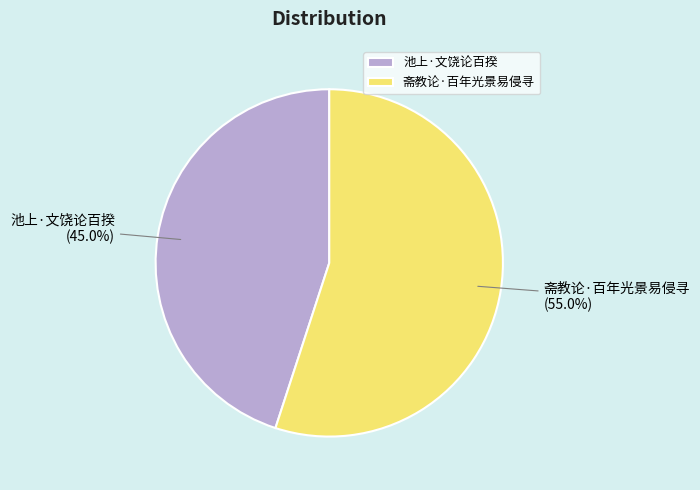

What percentage is the 池上·文饶论百揆 slice, to the nearest percent?

45%